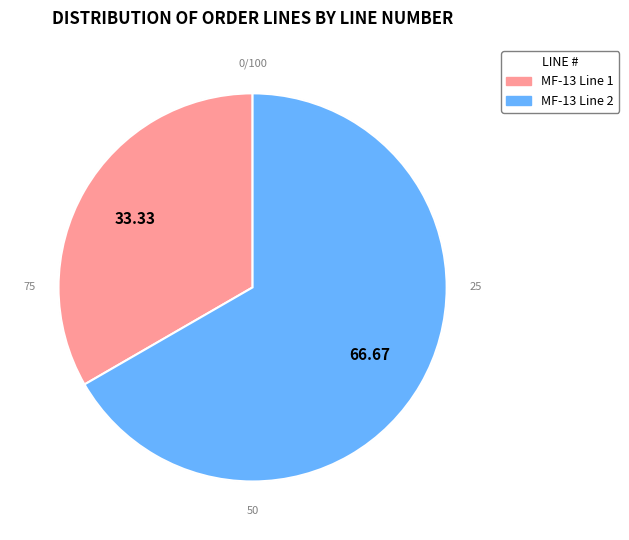

Which slice is the smallest?

MF-13 Line 1